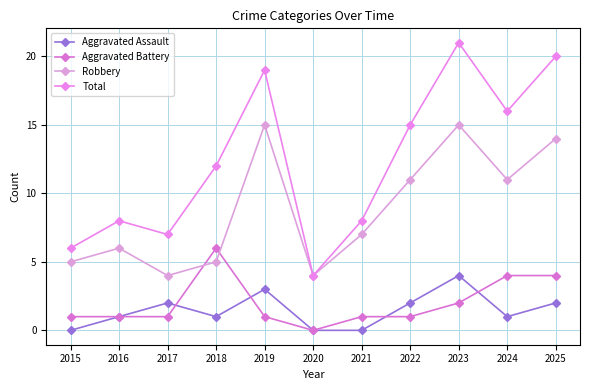

Reading left to right, list all the values displayed in this chart.

Aggravated Assault: 2015=0	2016=1	2017=2	2018=1	2019=3	2020=0	2021=0	2022=2	2023=4	2024=1	2025=2
Aggravated Battery: 2015=1	2016=1	2017=1	2018=6	2019=1	2020=0	2021=1	2022=1	2023=2	2024=4	2025=4
Robbery: 2015=5	2016=6	2017=4	2018=5	2019=15	2020=4	2021=7	2022=11	2023=15	2024=11	2025=14
Total: 2015=6	2016=8	2017=7	2018=12	2019=19	2020=4	2021=8	2022=15	2023=21	2024=16	2025=20